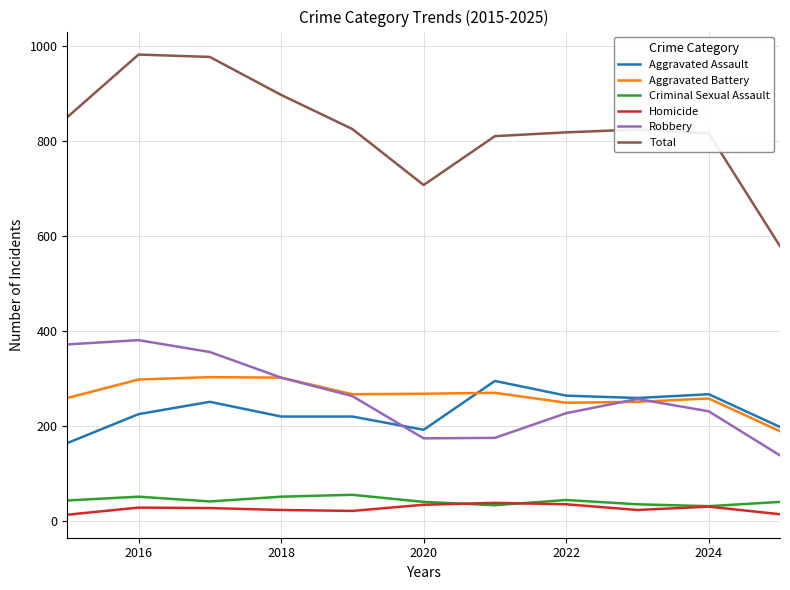

How many values in the Homicide series are below 27?

5